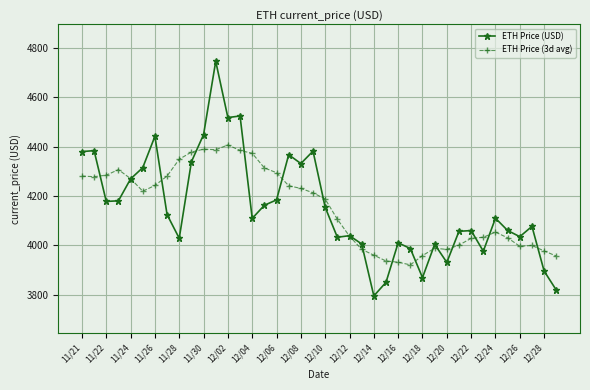

What is the value of the ETH Price (USD) point at the 39th from the left?

3895.3